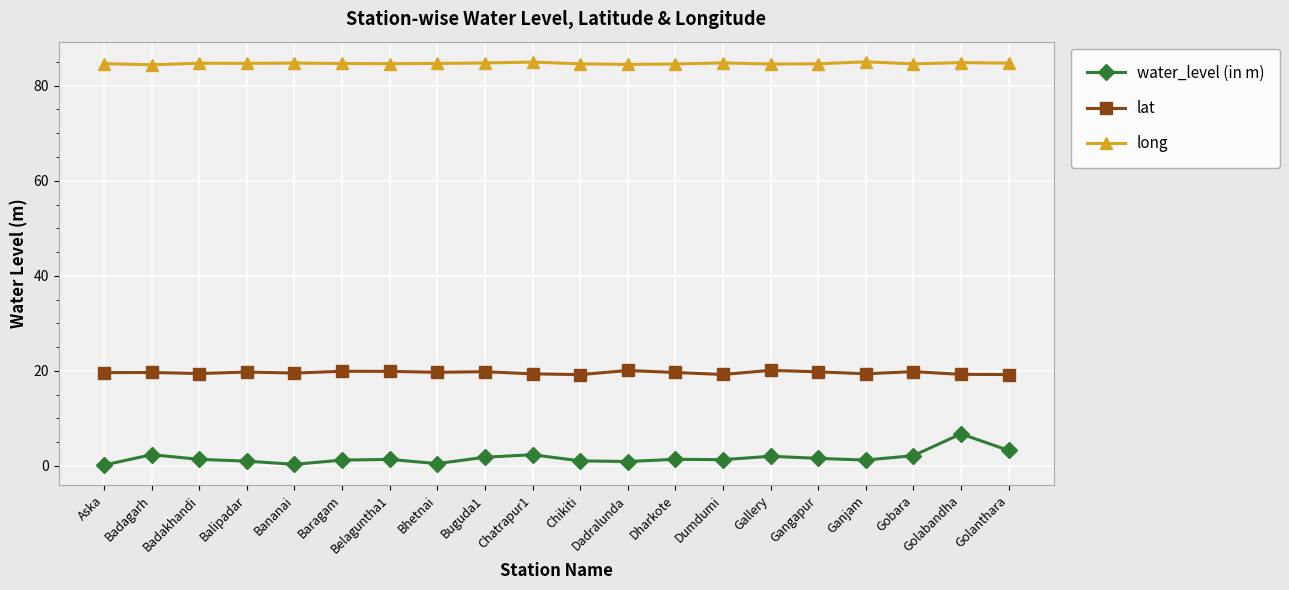

True or false: long has more than 2 points higher than both neighbors.

True